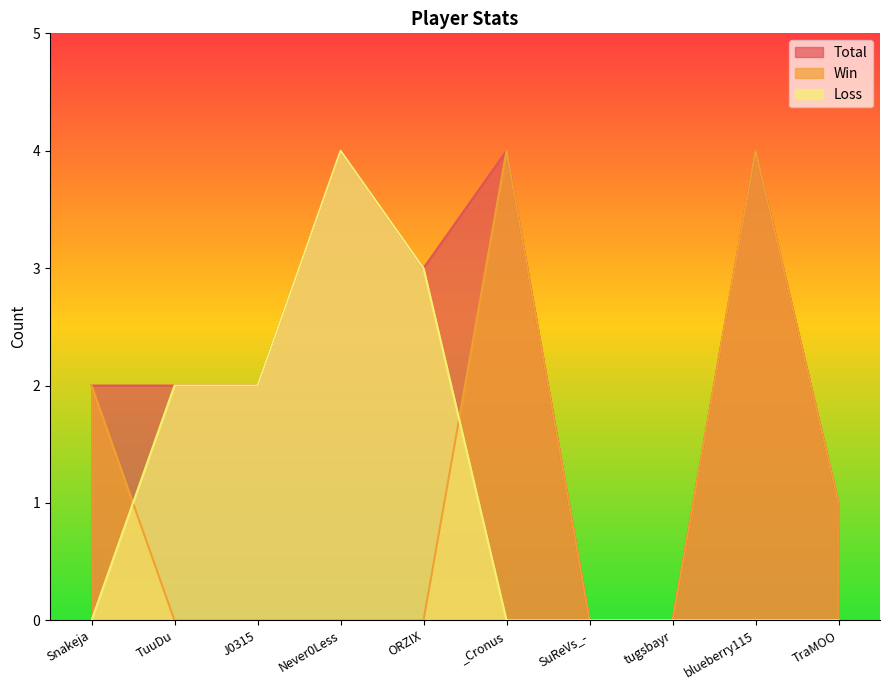

What is the label of the 1st point from the right?

TraMOO